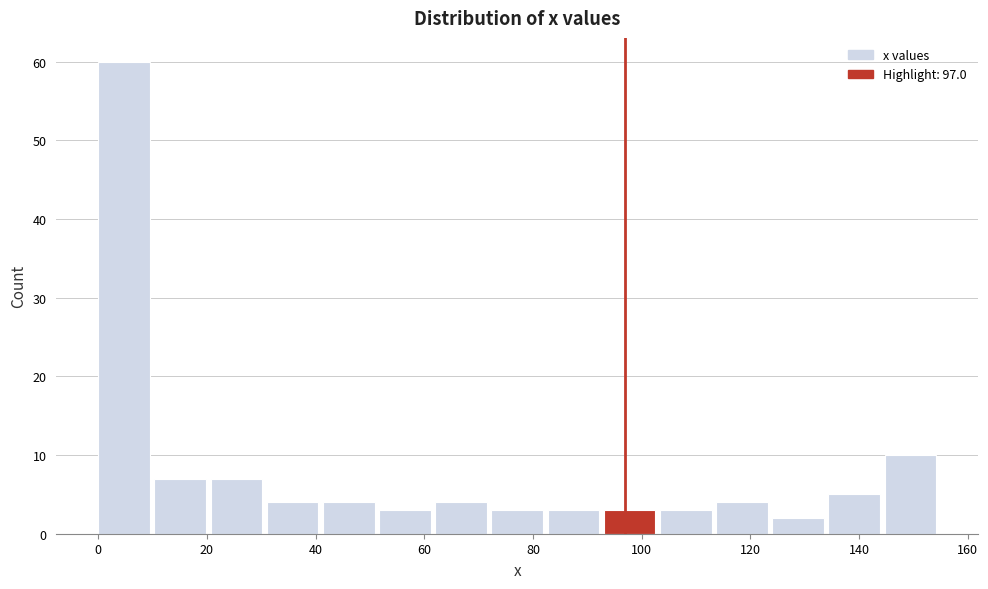

Over which range of the x-axis is the bar tallest?

0 to 10